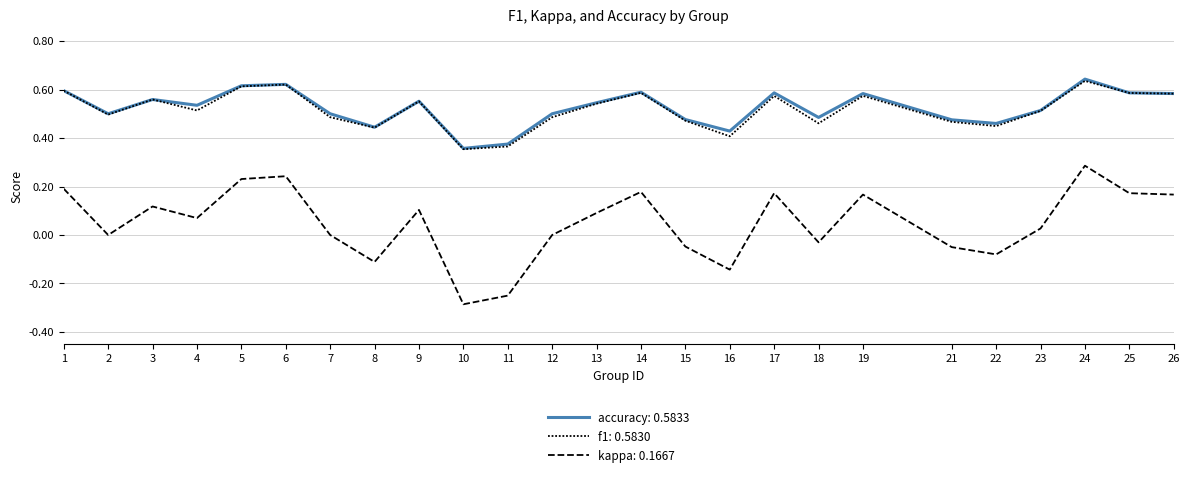

How many categories are shown in the chart?

25